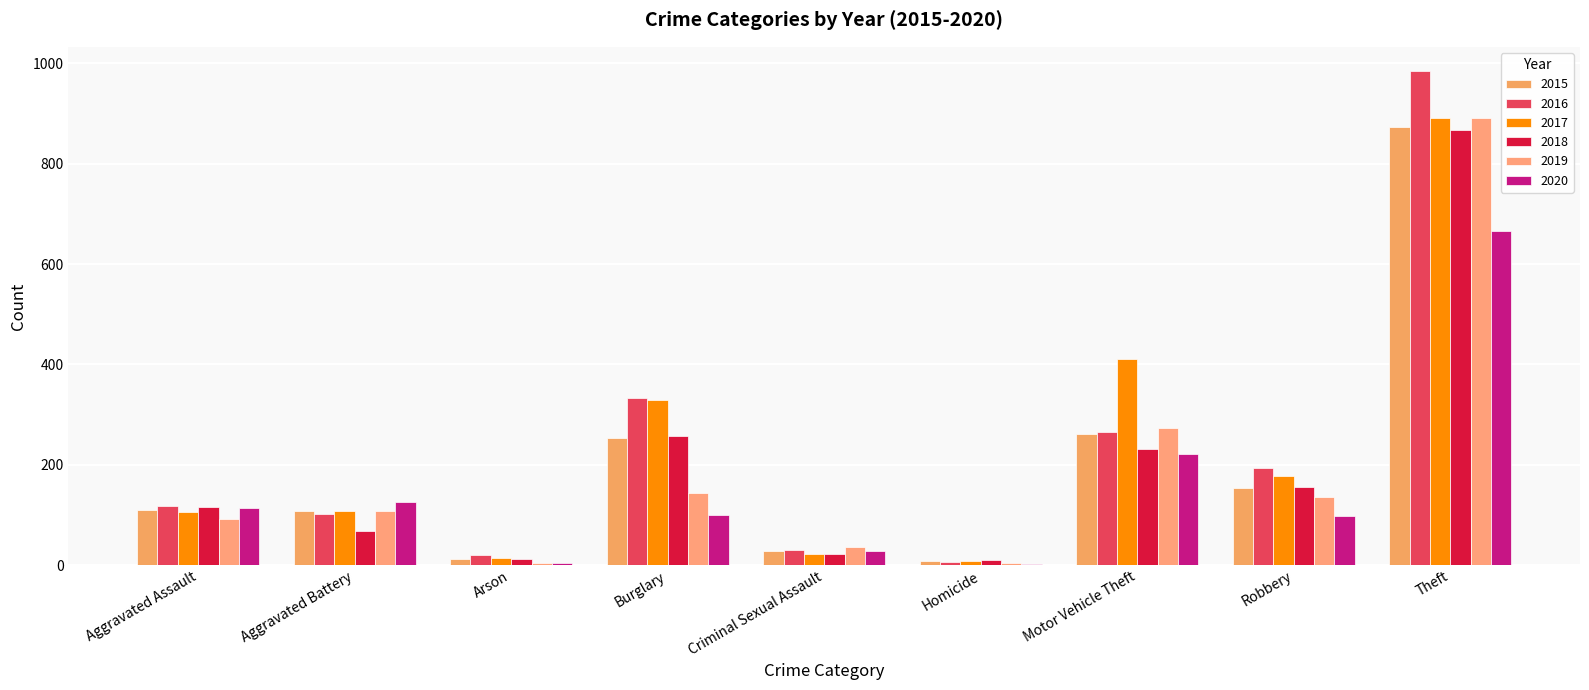

How many groups of bars are there?

9